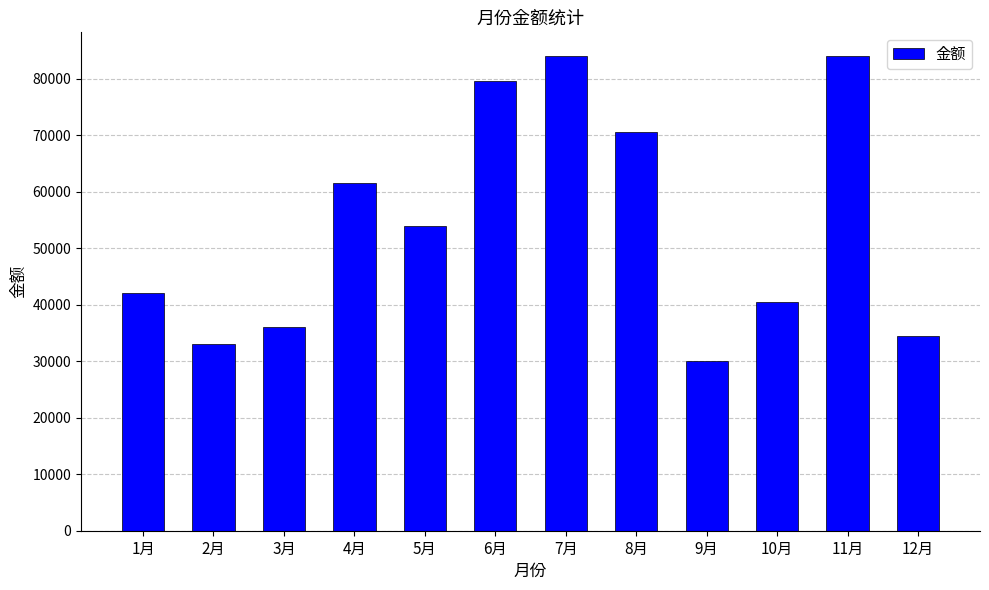

Is it true that the value at 3月 is 10651?

False